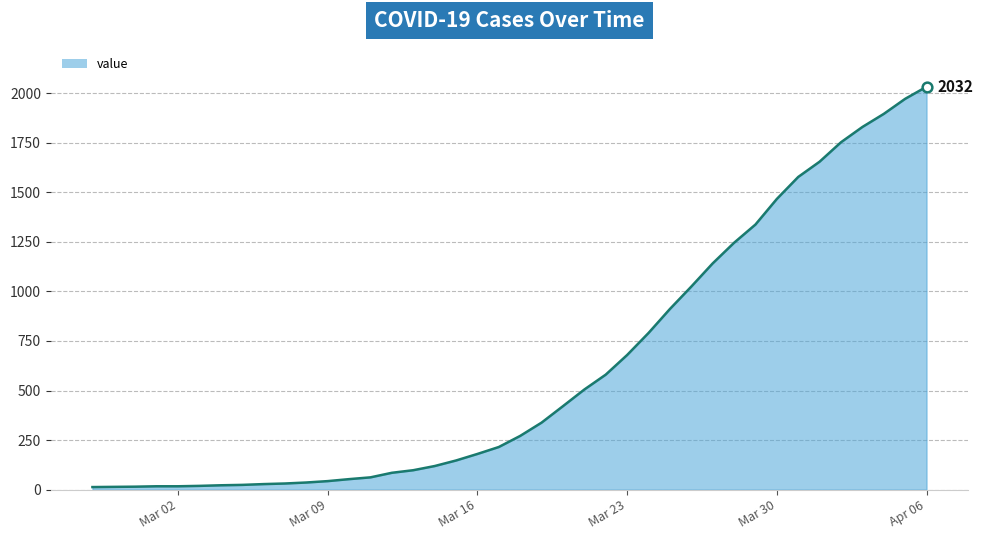

What is the difference between the maximum and minimum values?

2019